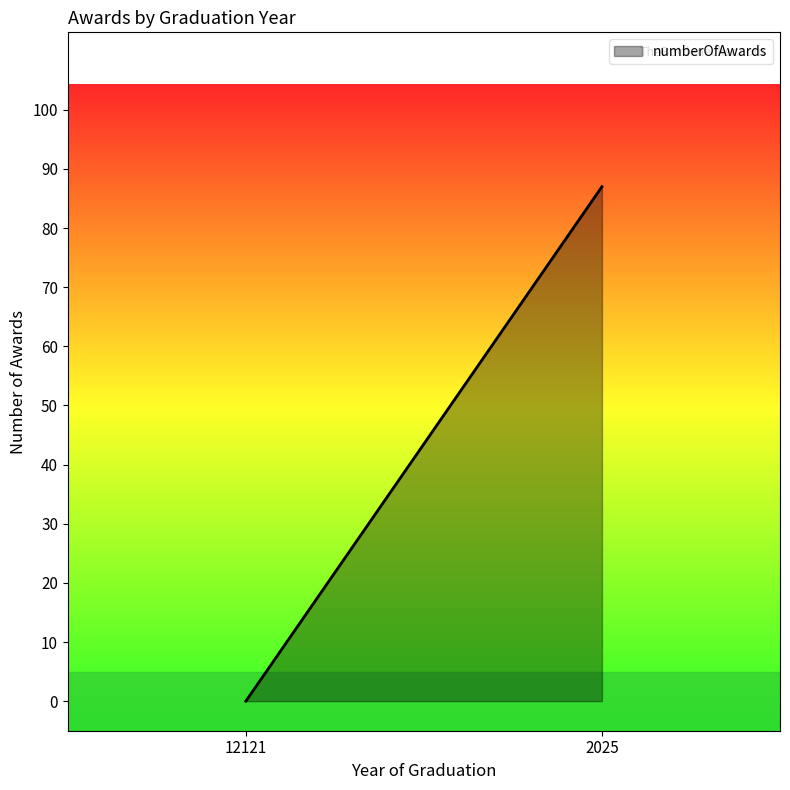

The chart shows a value of 87 at 2025. True or false?

True